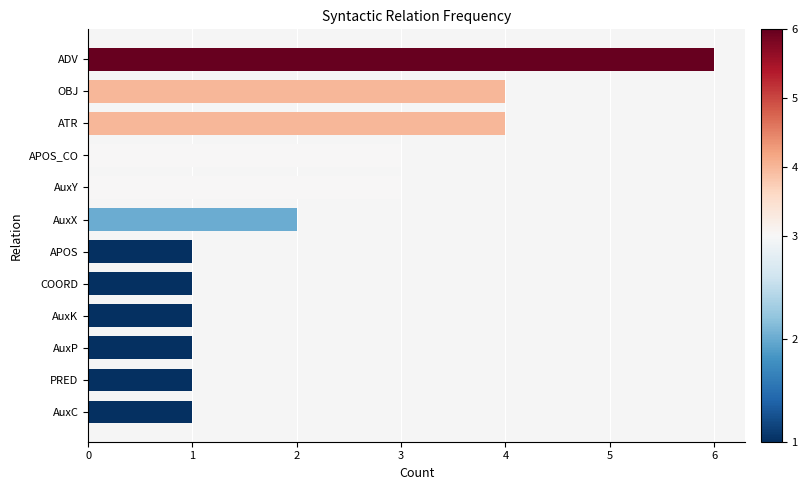

What is the change in value from AuxY to ATR?

+1